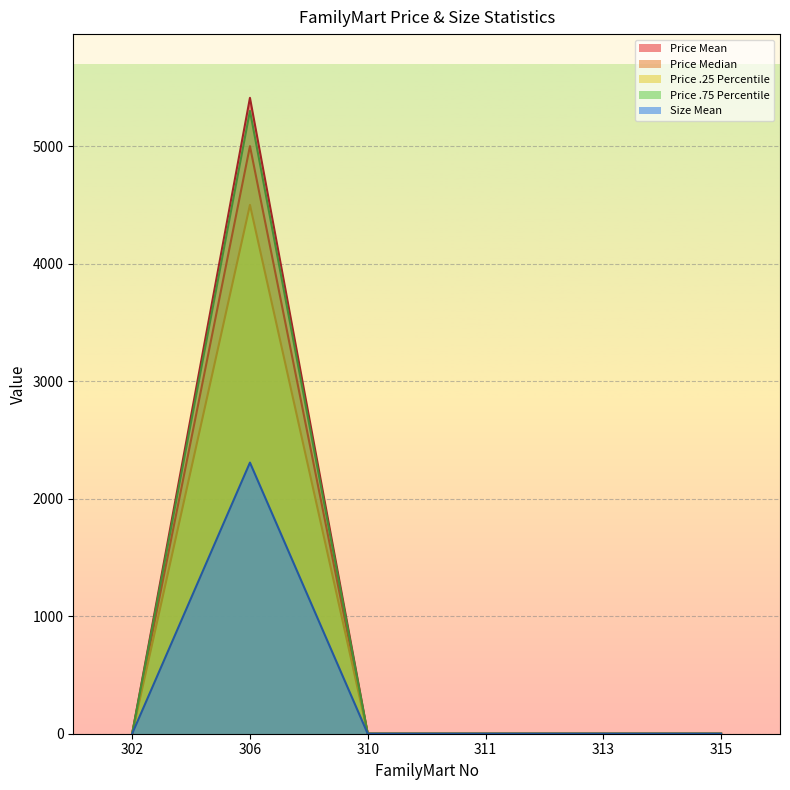

The Price .25 Percentile series shows 0.0 at 313. True or false?

True